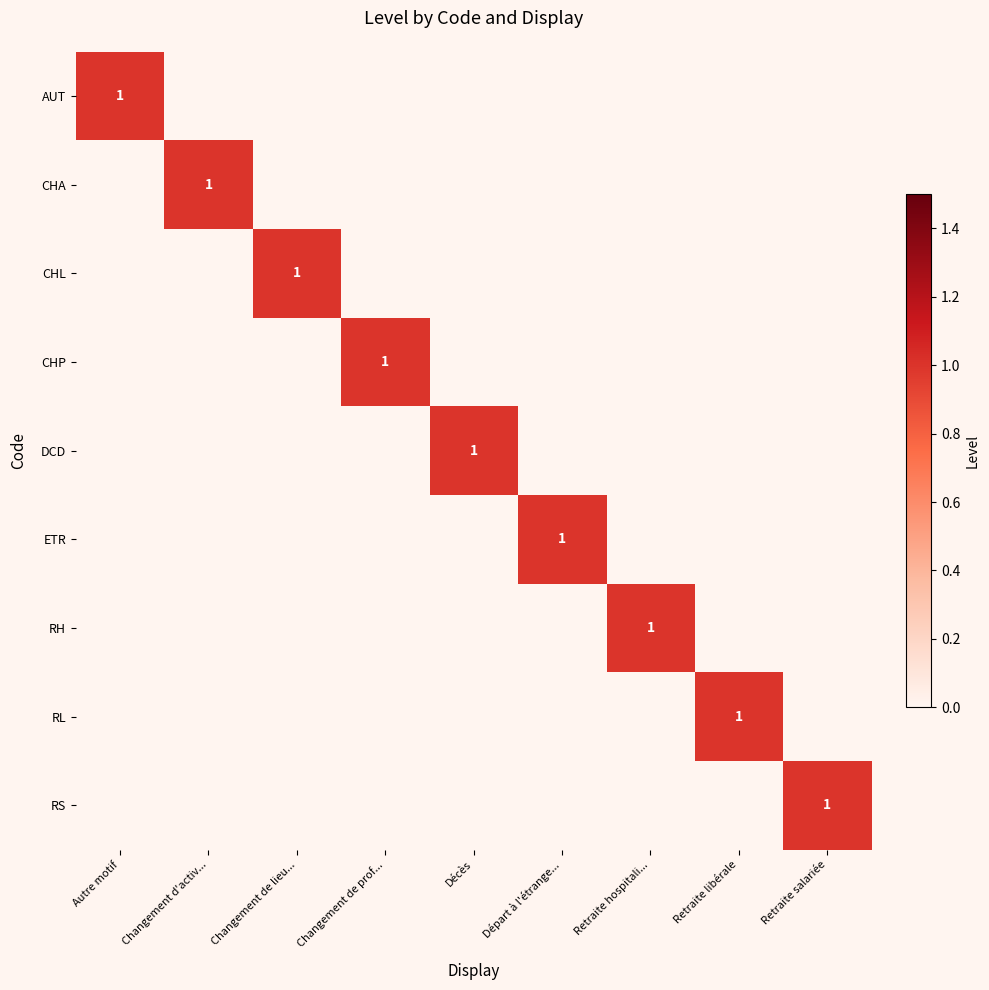

What is the sum of all CHA values?

1